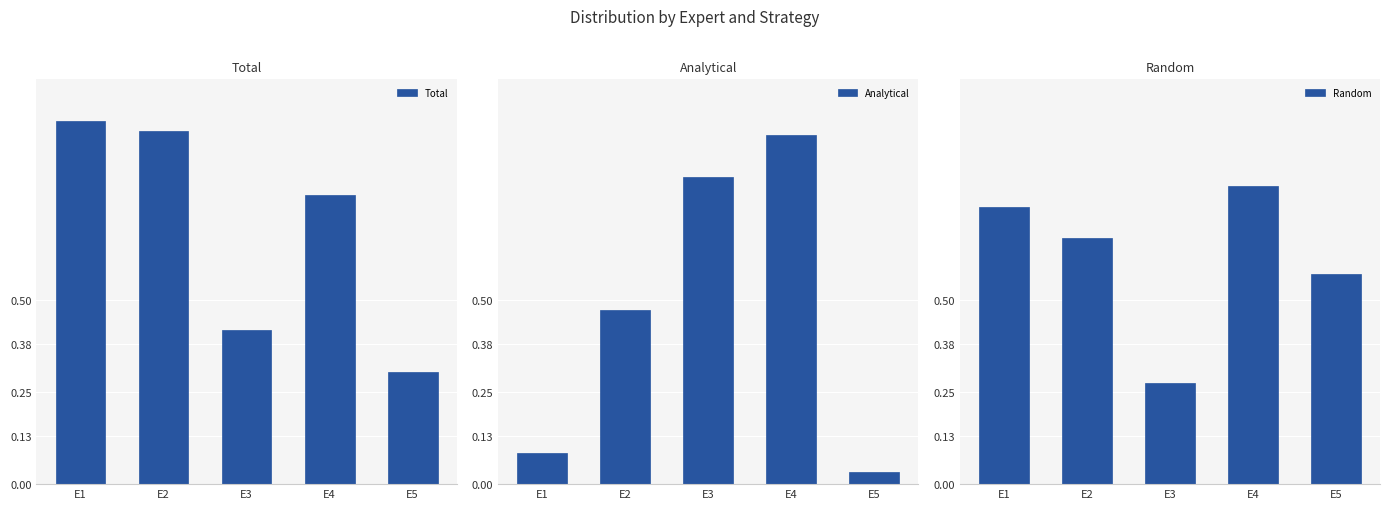

At how many categories does at least one series exceed 0?

5